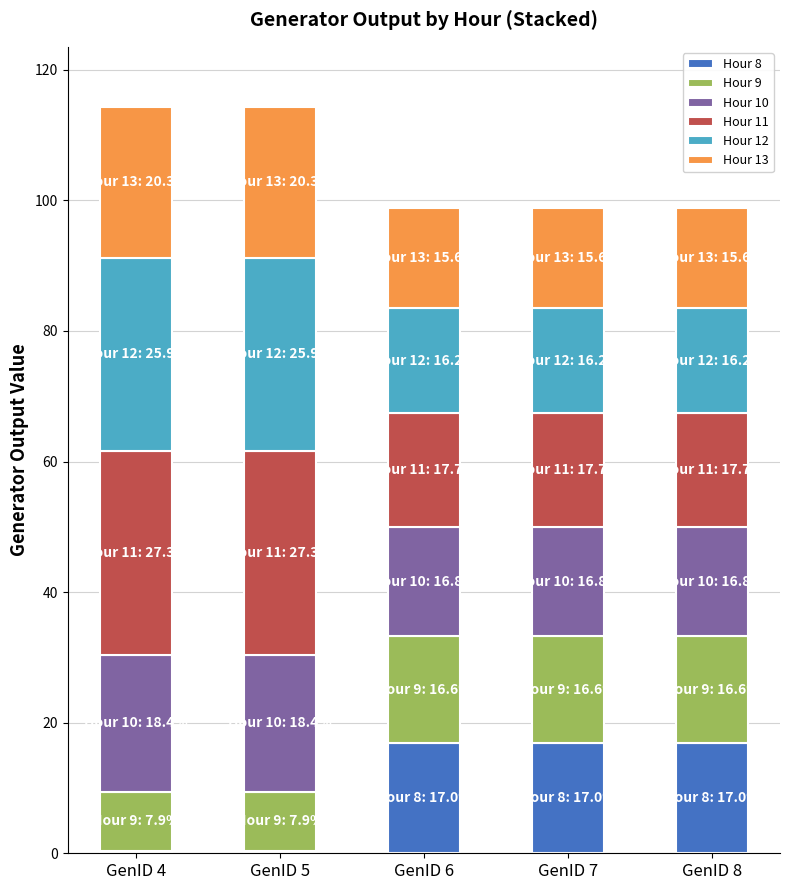

Reading right to left, transcribe the values for Hour 8.

16.8	16.8	16.8	0.4	0.4